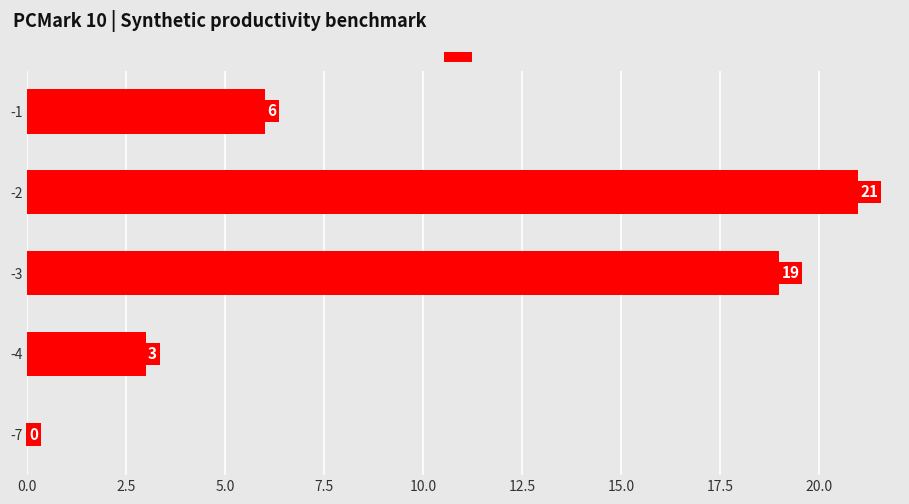

The chart shows a value of 0 at -7. True or false?

True